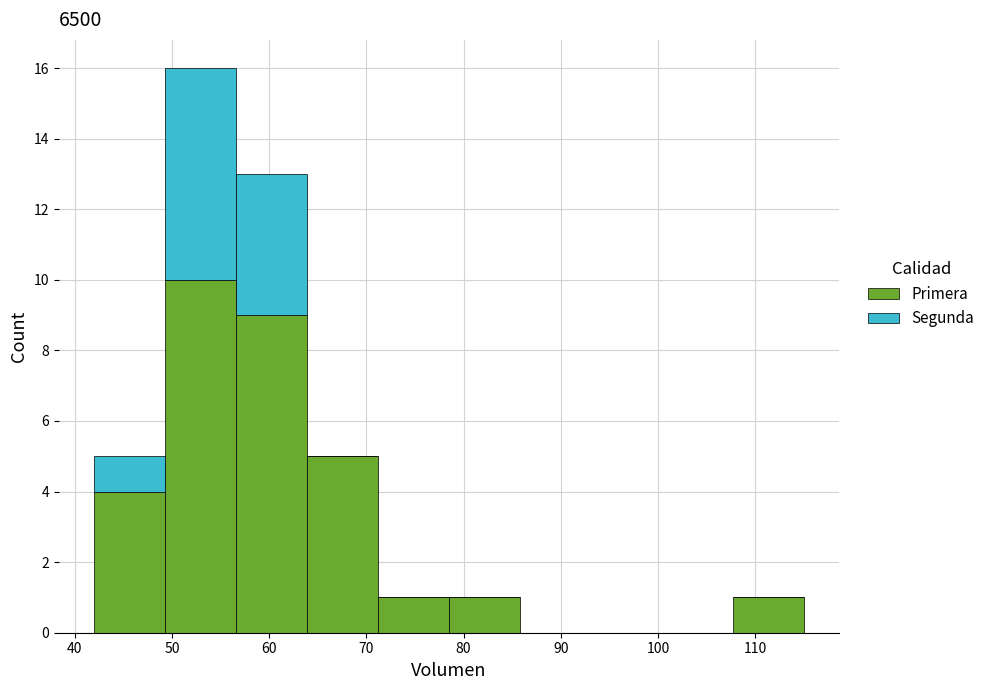

Reading left to right, transcribe this chart: for each stacked bar, give the range it covers on the x-axis and its total height. Neither the bar edges nor the heights are printed on the chart, so give them approximately, as read against the axes.

42.0 to 49.3: 5
49.3 to 56.6: 16
56.6 to 63.9: 13
63.9 to 71.2: 5
71.2 to 78.5: 1
78.5 to 85.8: 1
85.8 to 93.1: 0
93.1 to 100.4: 0
100.4 to 107.7: 0
107.7 to 115.0: 1